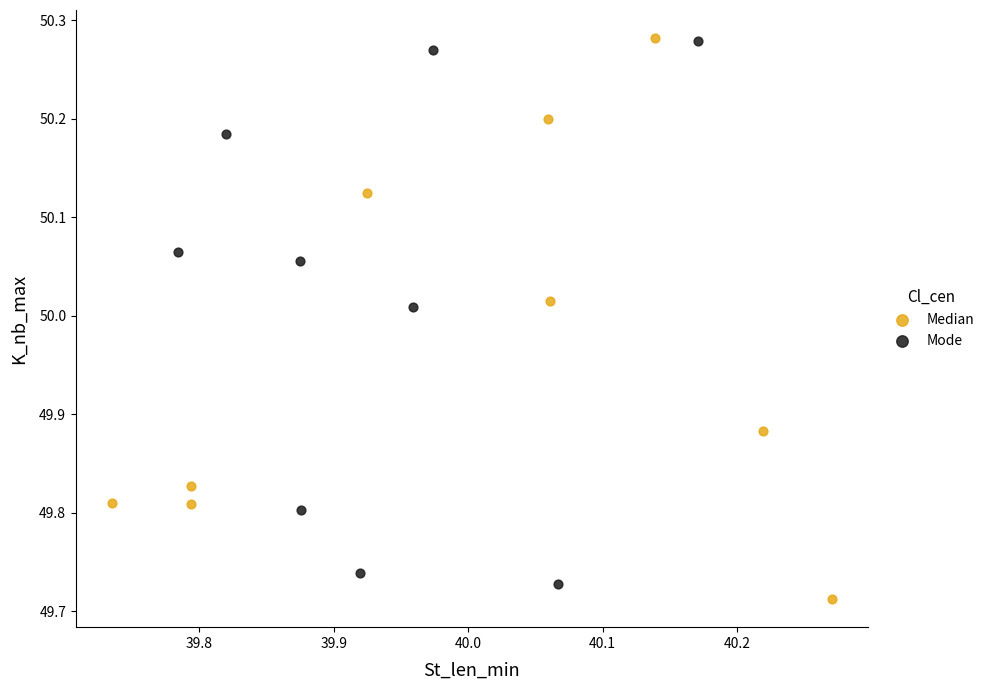

What are all the series names shown in the legend?

Median, Mode